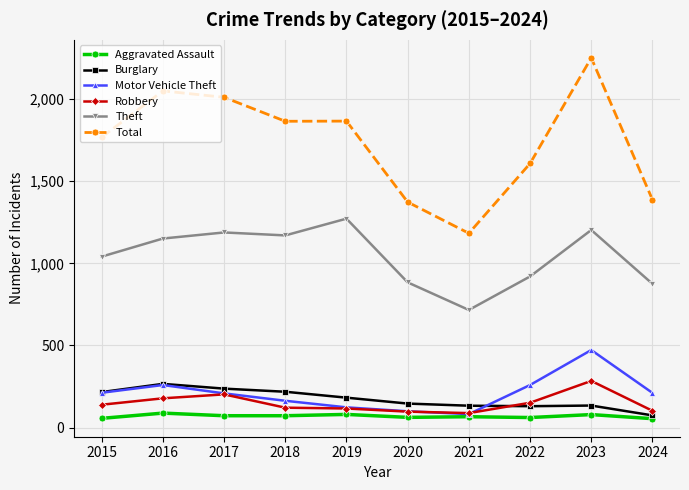

Which series has the widest spread of values?

Total